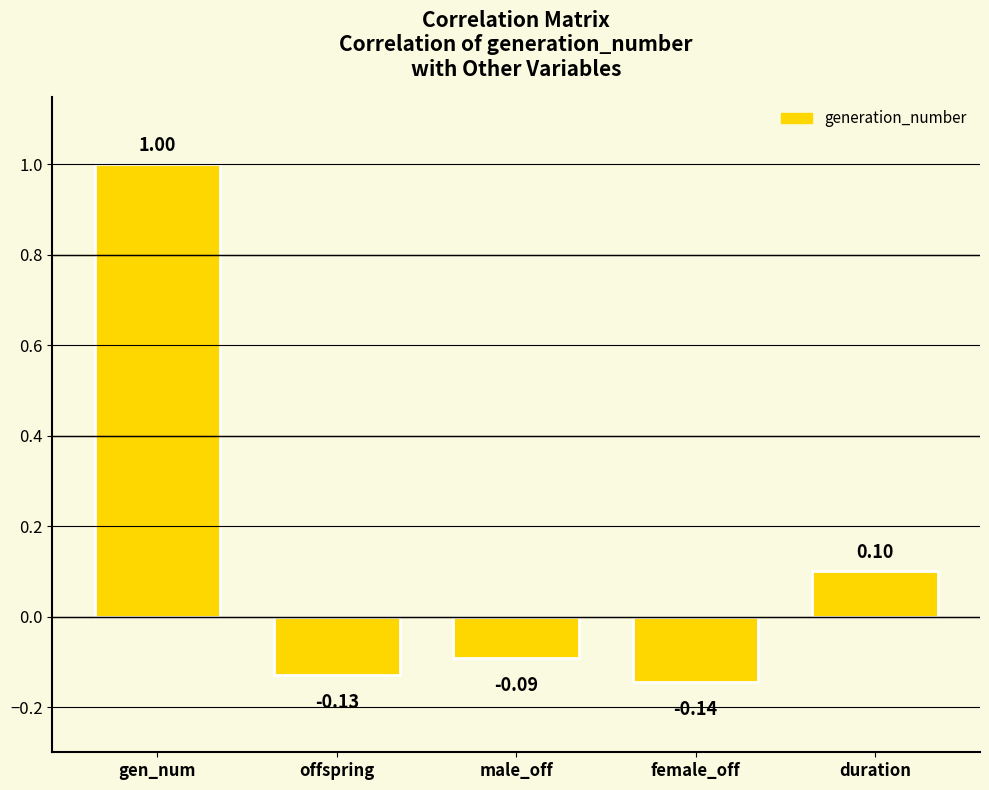

What is the change in value from female_off to duration?

+0.2